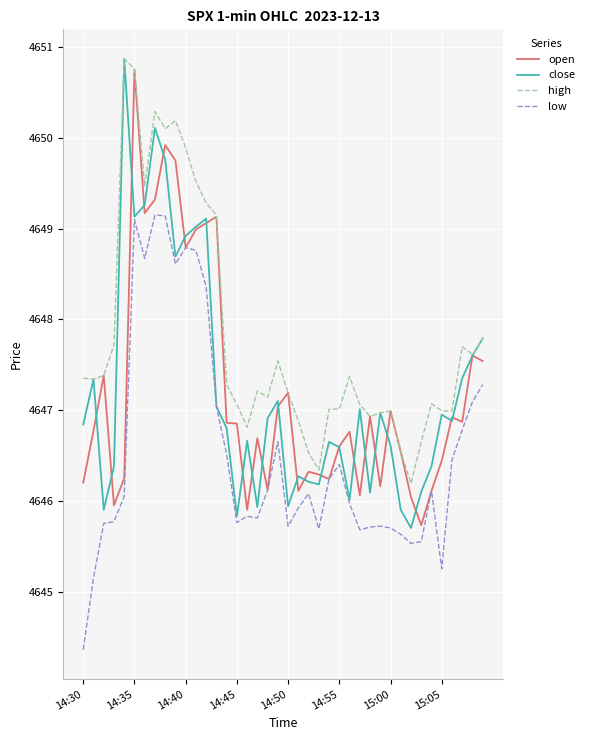

Which series has the largest total across all categories?

high